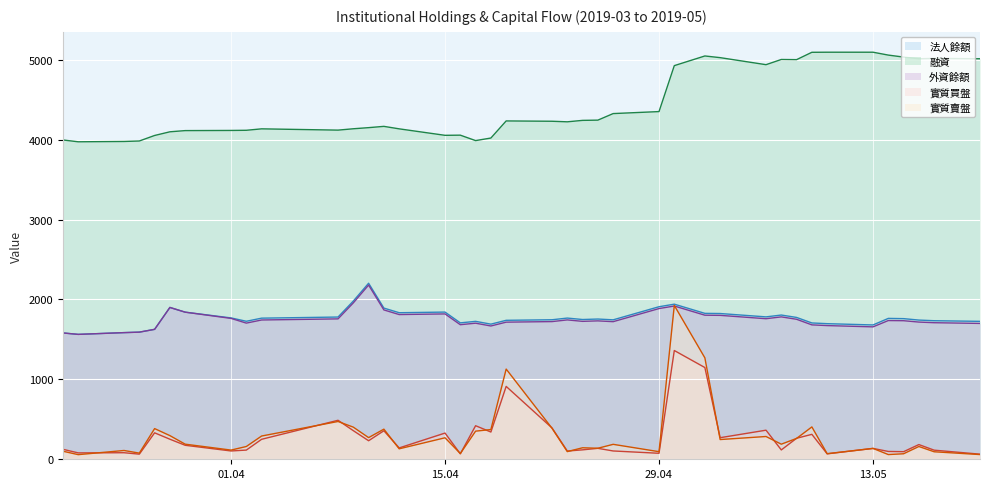

At which category is the sum across all series the highest?

2019-04-30